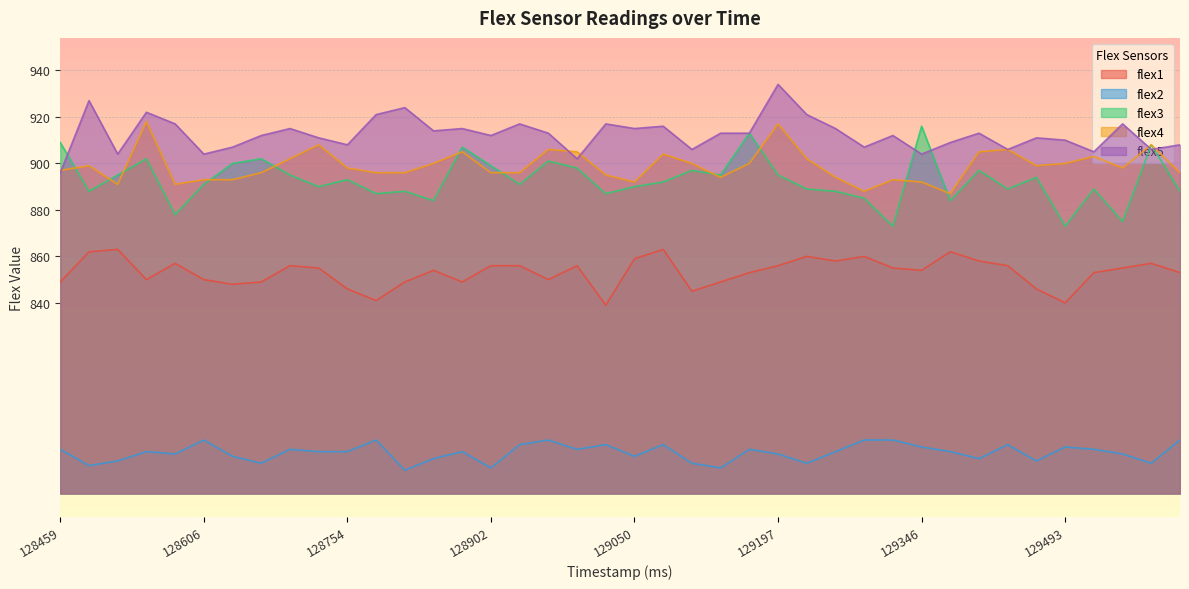

Reading left to right, extract all data points from this chart.

flex1: 128459=849	128488=862	128518=863	128547=850	128577=857	128606=850	128636=848	128665=849	128695=856	128725=855	128754=846	128784=841	128813=849	128843=854	128872=849	128902=856	128931=856	128961=850	128991=856	129020=839	129050=859	129079=863	129109=845	129138=849	129168=853	129197=856	129227=860	129257=858	129286=860	129316=855	129346=854	129375=862	129405=858	129434=856	129464=846	129493=840	129523=853	129552=855	129582=857	129611=853
flex2: 128459=777	128488=770	128518=772	128547=776	128577=775	128606=781	128636=774	128665=771	128695=777	128725=776	128754=776	128784=781	128813=768	128843=773	128872=776	128902=769	128931=779	128961=781	128991=777	129020=779	129050=774	129079=779	129109=771	129138=769	129168=777	129197=775	129227=771	129257=776	129286=781	129316=781	129346=778	129375=776	129405=773	129434=779	129464=772	129493=778	129523=777	129552=775	129582=771	129611=781
flex3: 128459=909	128488=888	128518=895	128547=902	128577=878	128606=891	128636=900	128665=902	128695=895	128725=890	128754=893	128784=887	128813=888	128843=884	128872=907	128902=899	128931=891	128961=901	128991=898	129020=887	129050=890	129079=892	129109=897	129138=895	129168=913	129197=895	129227=889	129257=888	129286=885	129316=873	129346=916	129375=884	129405=897	129434=889	129464=894	129493=873	129523=889	129552=875	129582=908	129611=888
flex4: 128459=897	128488=899	128518=891	128547=918	128577=891	128606=893	128636=893	128665=896	128695=902	128725=908	128754=898	128784=896	128813=896	128843=900	128872=905	128902=896	128931=896	128961=906	128991=905	129020=895	129050=892	129079=904	129109=900	129138=894	129168=900	129197=917	129227=902	129257=894	129286=888	129316=893	129346=892	129375=887	129405=905	129434=906	129464=899	129493=900	129523=903	129552=898	129582=908	129611=896
flex5: 128459=896	128488=927	128518=904	128547=922	128577=917	128606=904	128636=907	128665=912	128695=915	128725=911	128754=908	128784=921	128813=924	128843=914	128872=915	128902=912	128931=917	128961=913	128991=902	129020=917	129050=915	129079=916	129109=906	129138=913	129168=913	129197=934	129227=921	129257=915	129286=907	129316=912	129346=904	129375=909	129405=913	129434=906	129464=911	129493=910	129523=905	129552=917	129582=906	129611=908